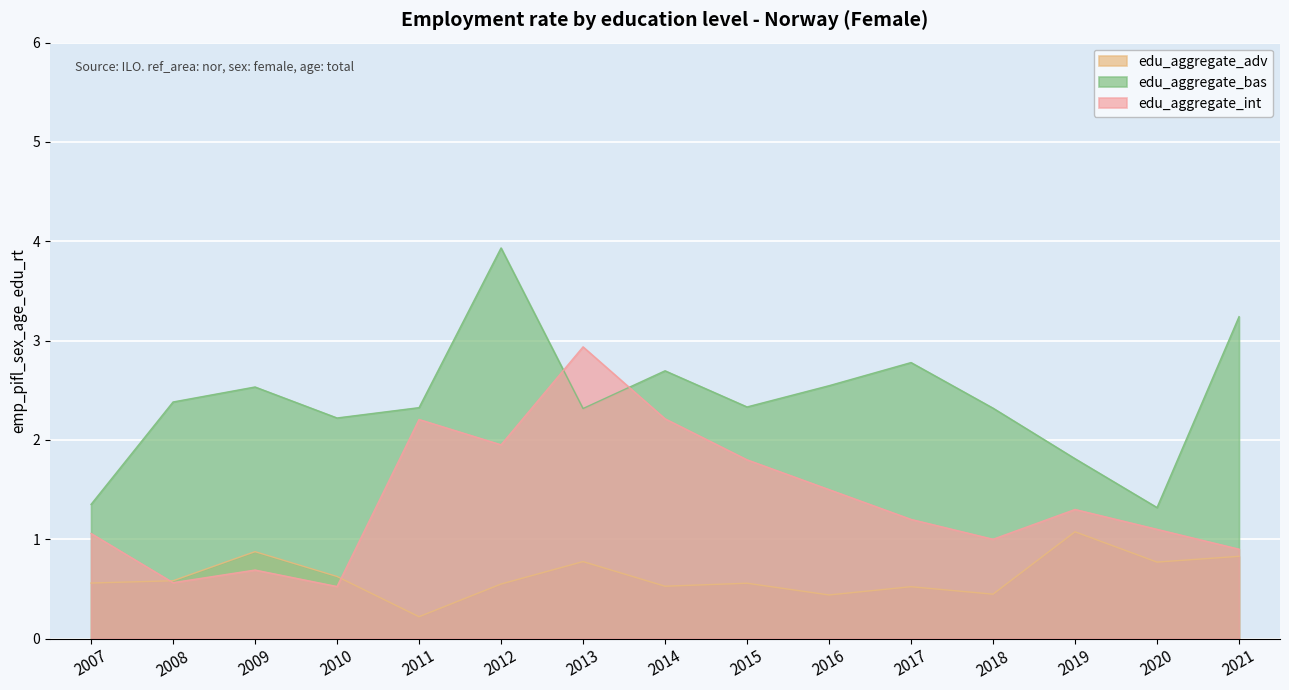

What are all the series names shown in the legend?

edu_aggregate_adv, edu_aggregate_bas, edu_aggregate_int